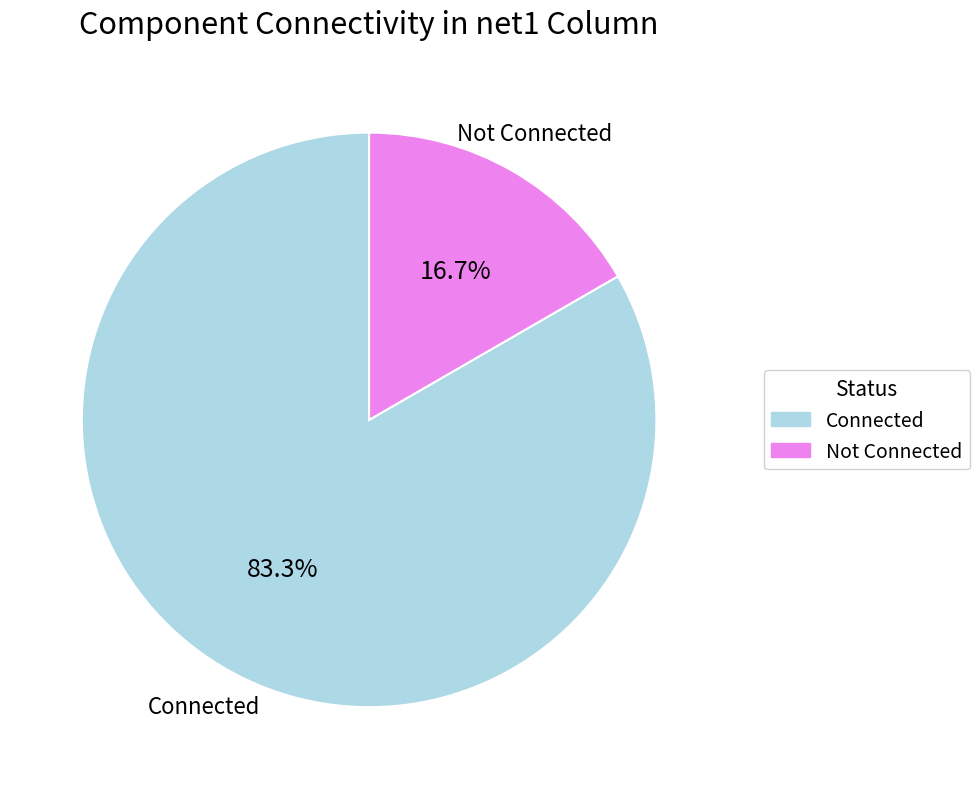

Is there any slice that represents more than half of the pie?

Yes